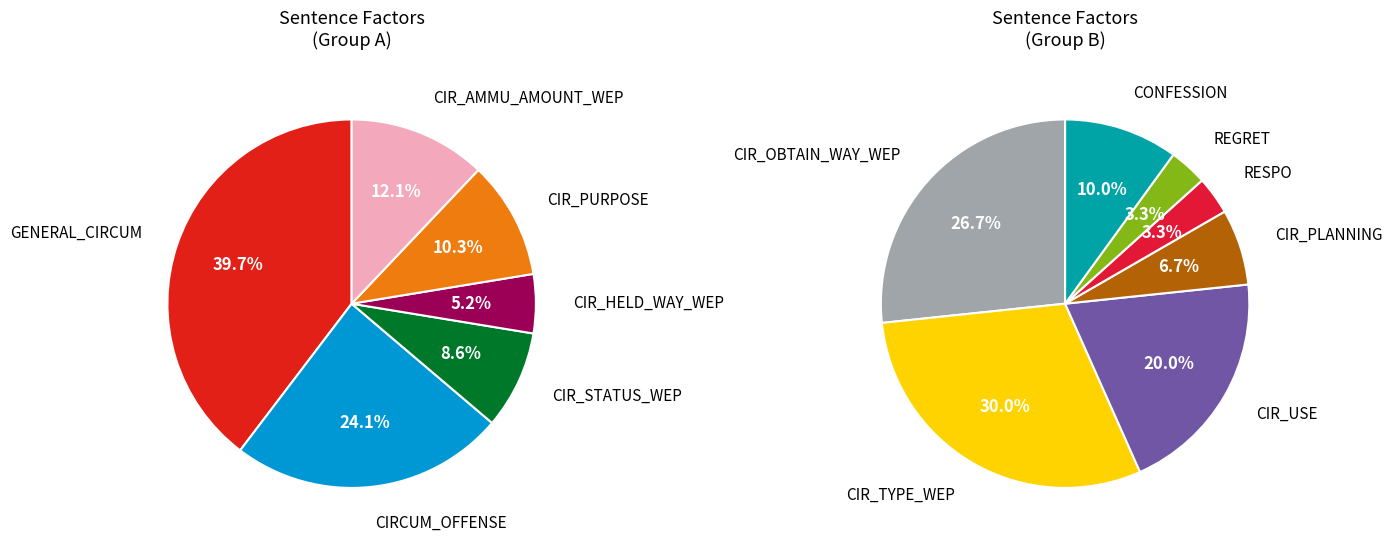

Is there any slice that represents more than half of the pie?

No